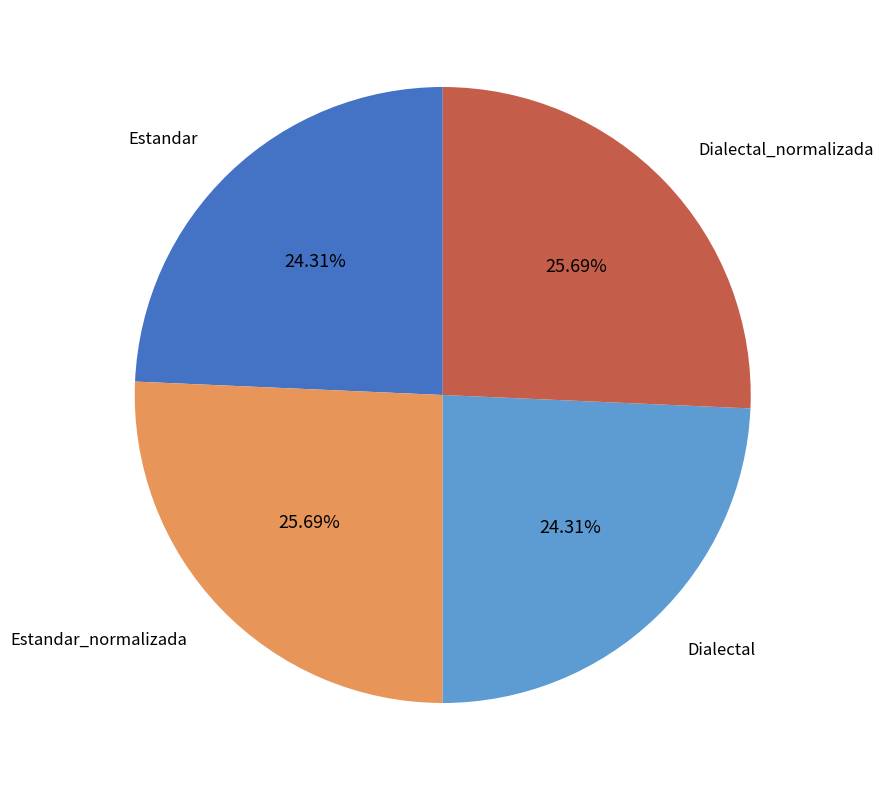

The Dialectal slice represents 24% of the pie. True or false?

True